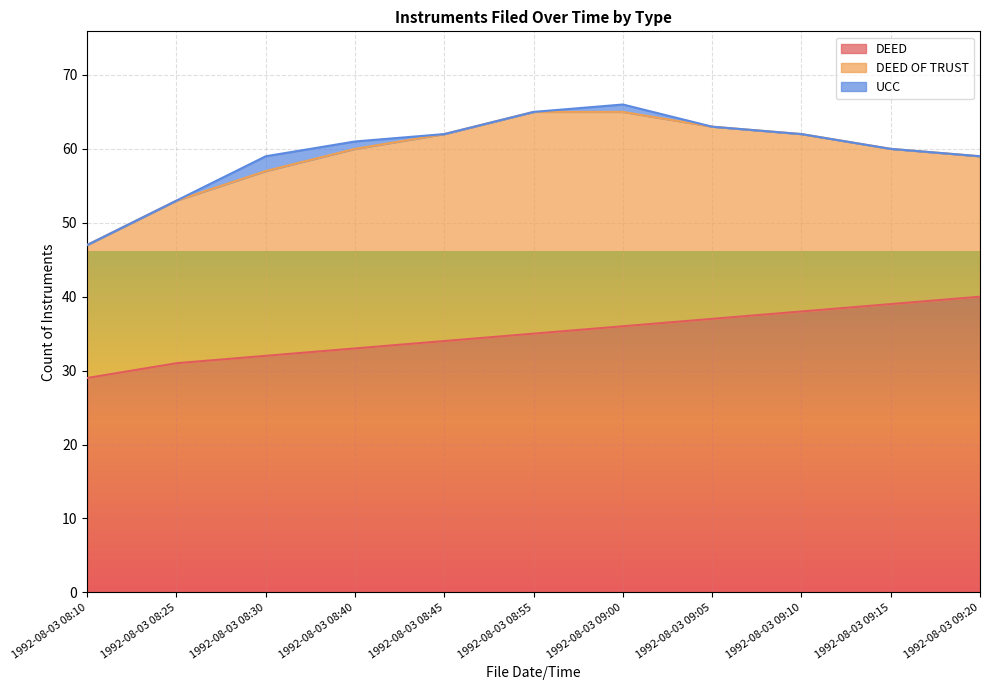

The value of DEED at 1992-08-03 08:55 is 57. True or false?

False